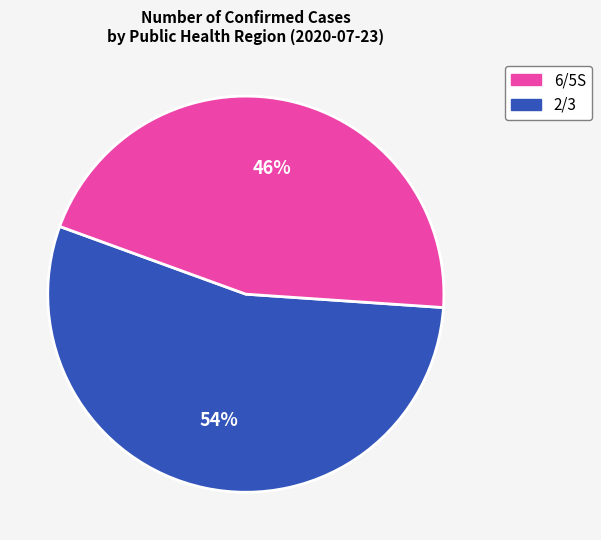

Does any single category account for the majority?

Yes